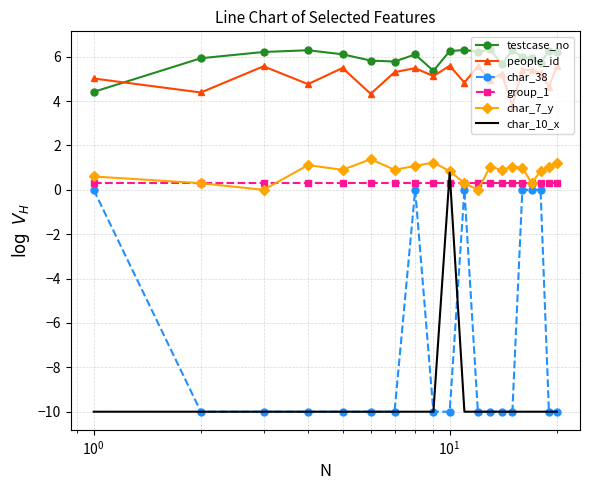

Which series has the widest spread of values?

char_10_x